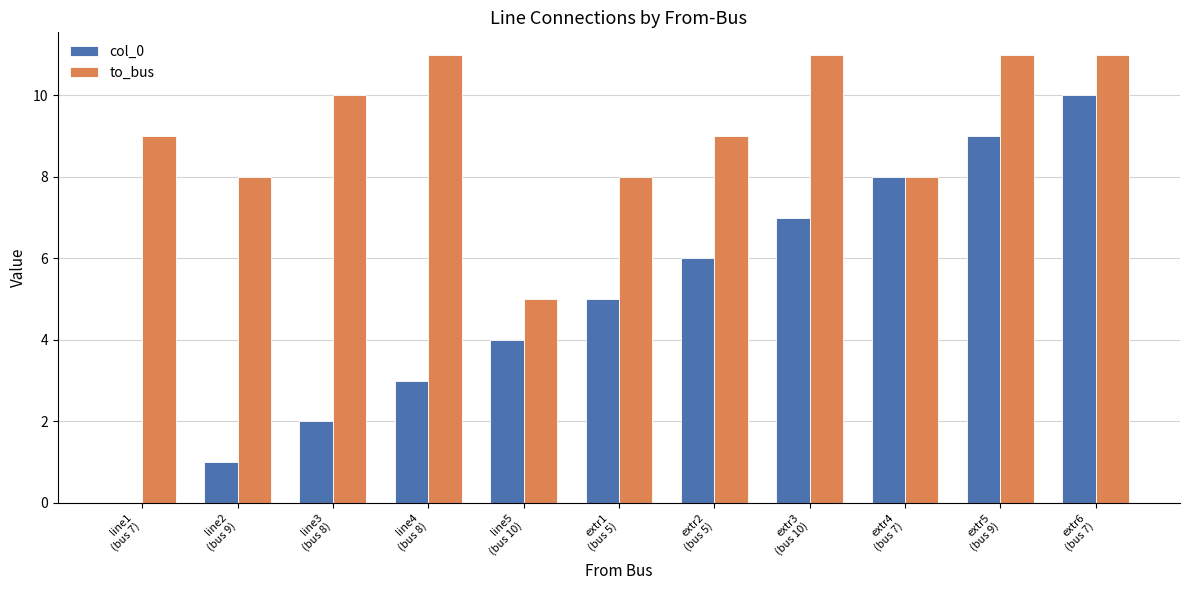

The value of col_0 at line3
(bus 8) is 1. True or false?

False